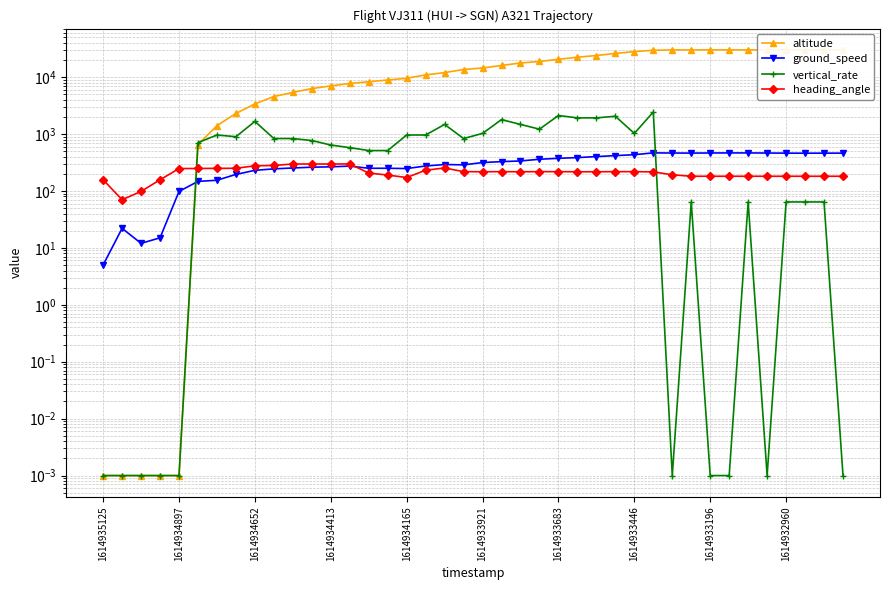

What is the maximum value for altitude?

30025.0